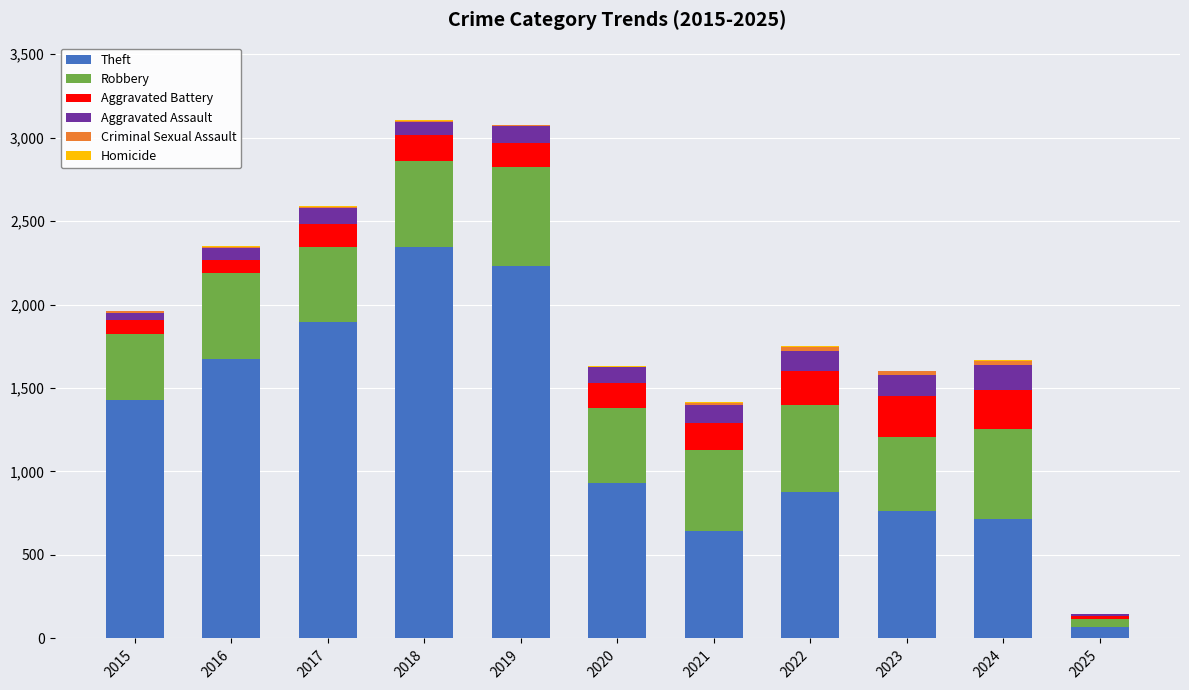

True or false: Theft has a value of 1106 at 2023.

False